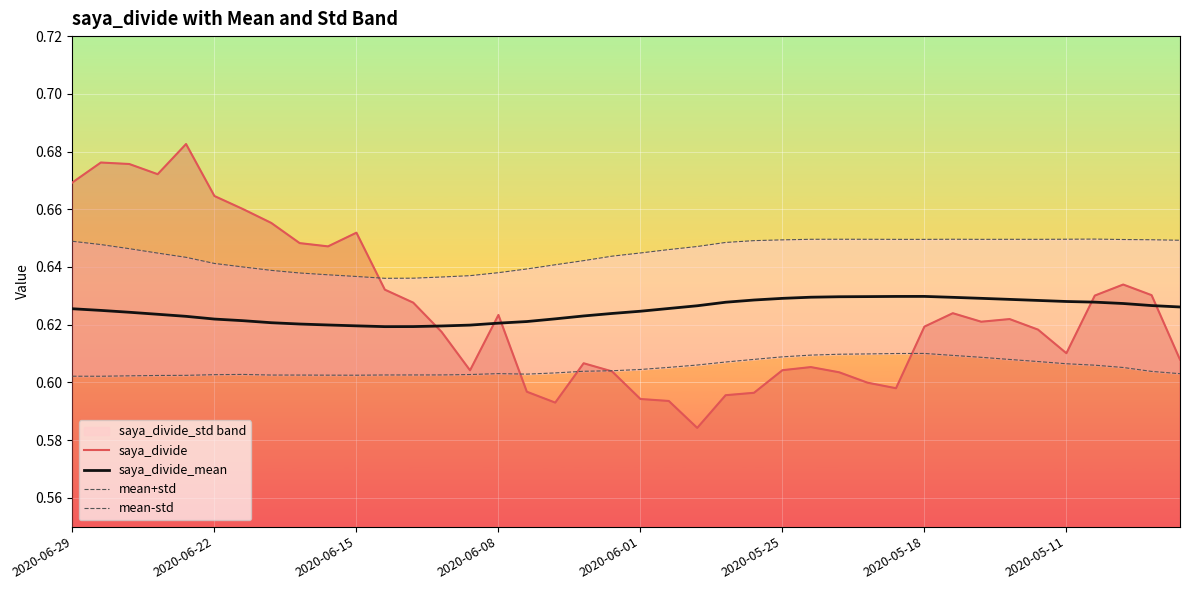

True or false: saya_divide_mean has a value of 0.3 at 2020-06-29.

False